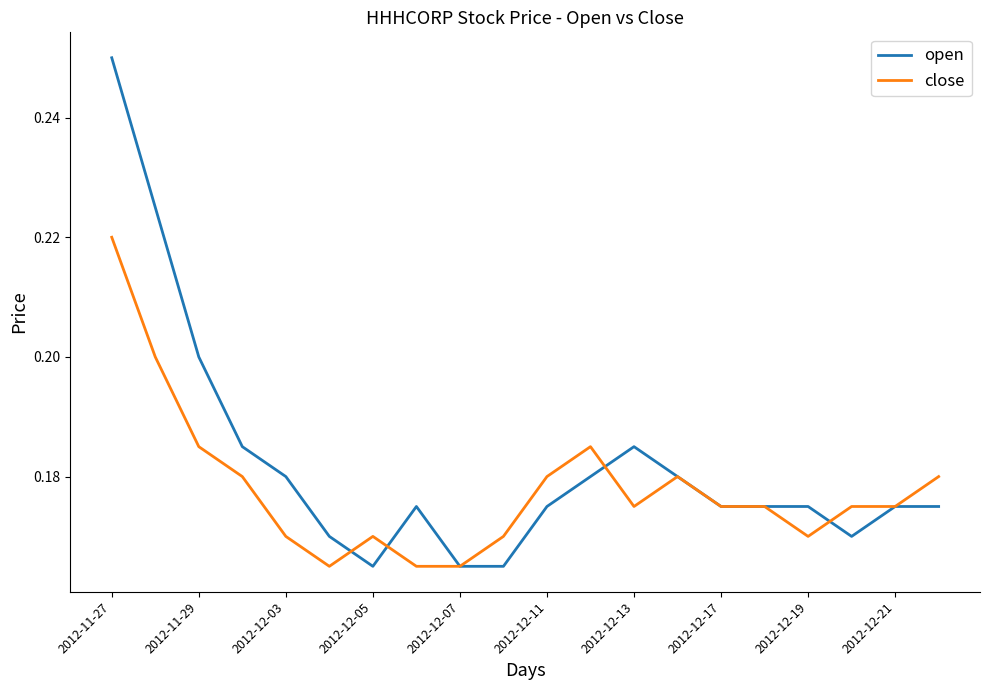

Rank the series by their average value, from highest to lowest.

open, close